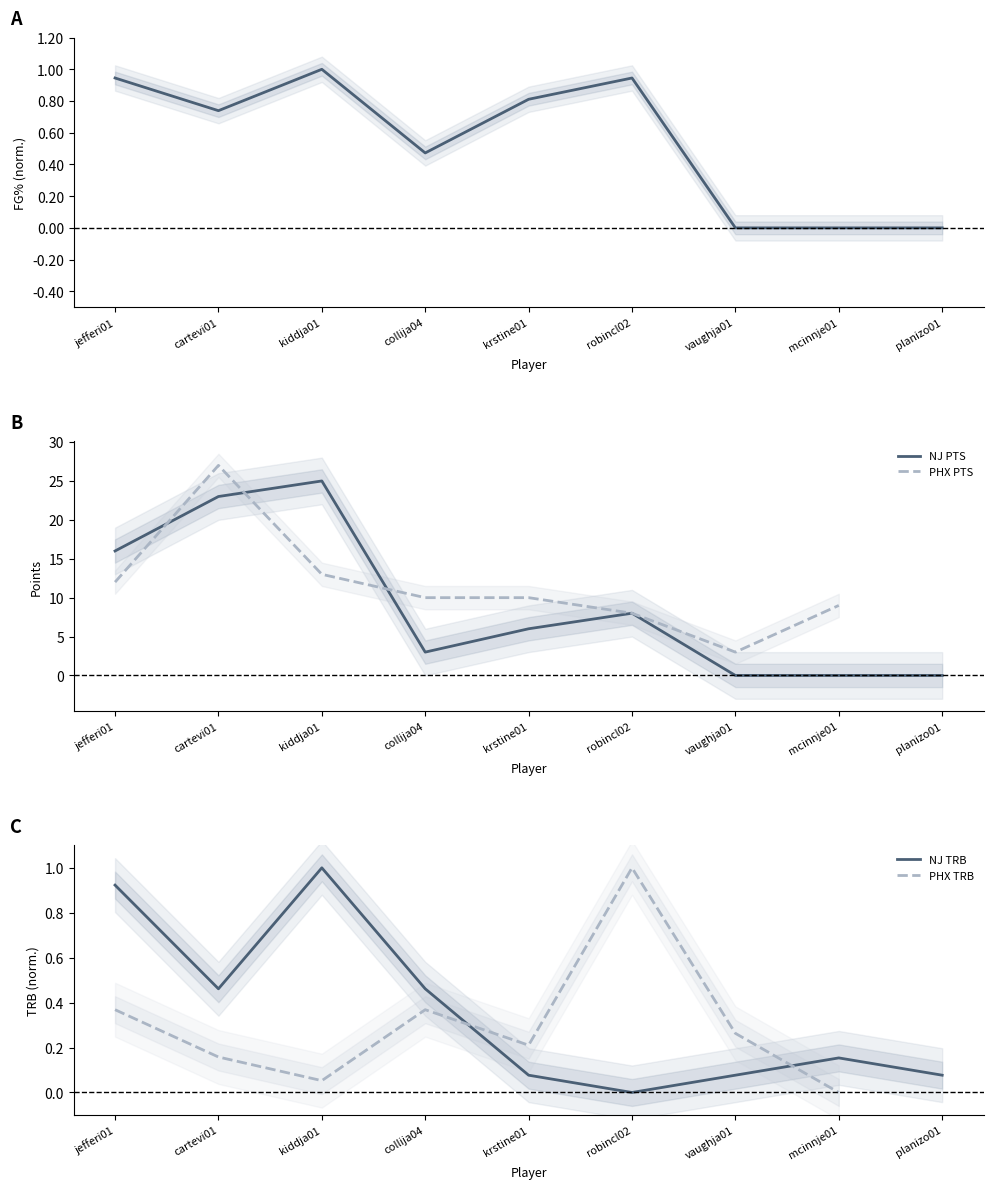

What is the sum of all NJ FG% values?

4.9